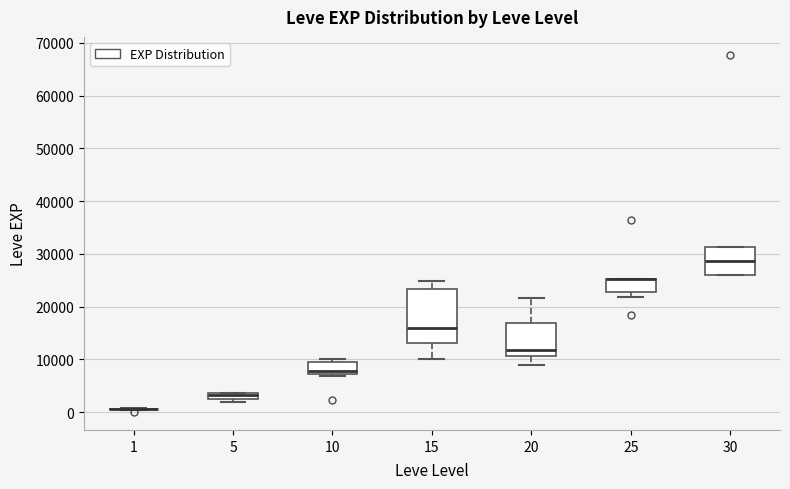

Where does the lower whisker of the box at x = 15 end on the y-axis? The values are not printed on the chart, so give them approximately, as read against the axis.

10000